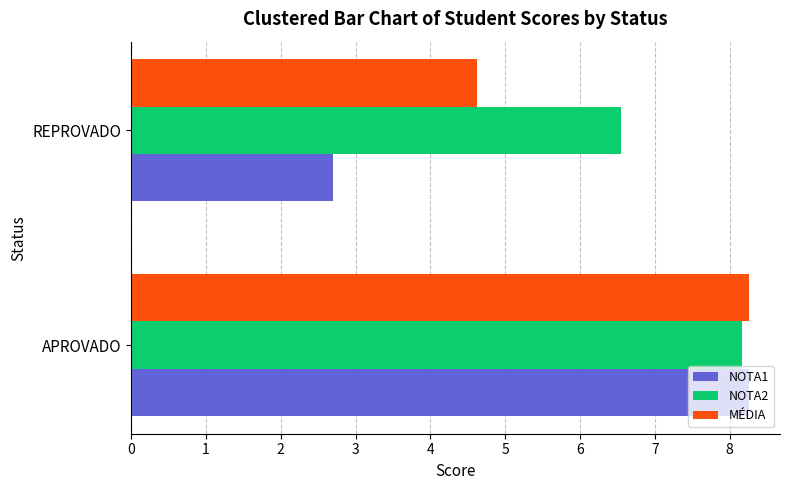

Which series has the largest range (max minus min)?

NOTA1